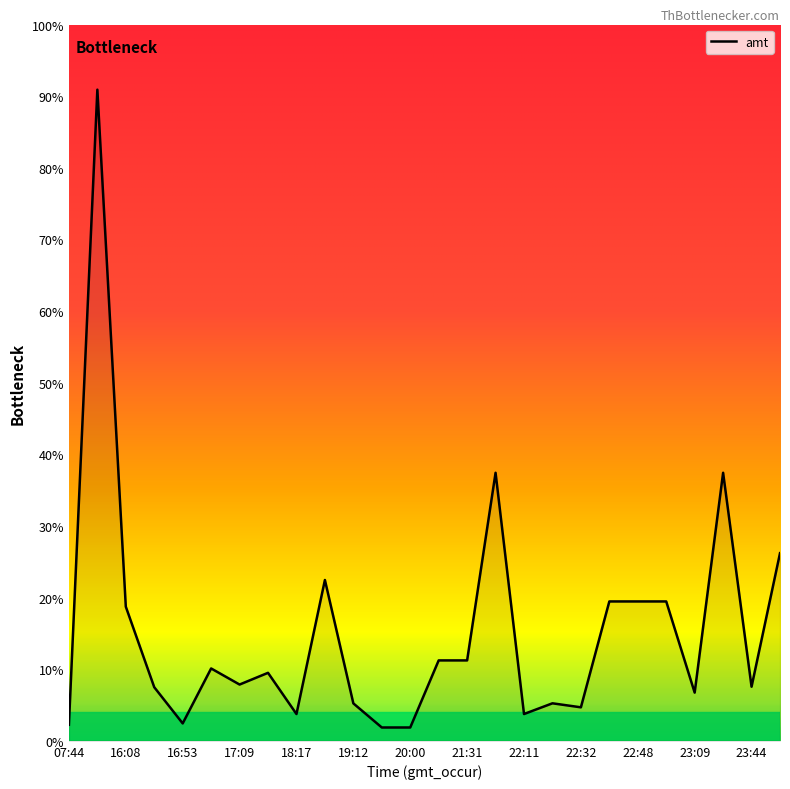

Reading left to right, what are all the values shown in this chart?

07:44=600.0	16:07=24291.4	16:08=5005.0	16:23=2000.0	16:53=650.0	17:05=2700.0	17:09=2100.0	17:31=2537.0	18:17=1000.0	19:06=6000.0	19:12=1397.0	19:14=498.0	20:00=498.0	20:19=3000.0	21:31=3000.0	21:37=10000.0	22:11=1000.0	22:30=1400.0	22:32=1250.0	22:42=5200.0	22:48=5200.0	22:51=5200.0	23:09=1799.0	23:18=10000.0	23:44=2019.0	23:58=7000.0